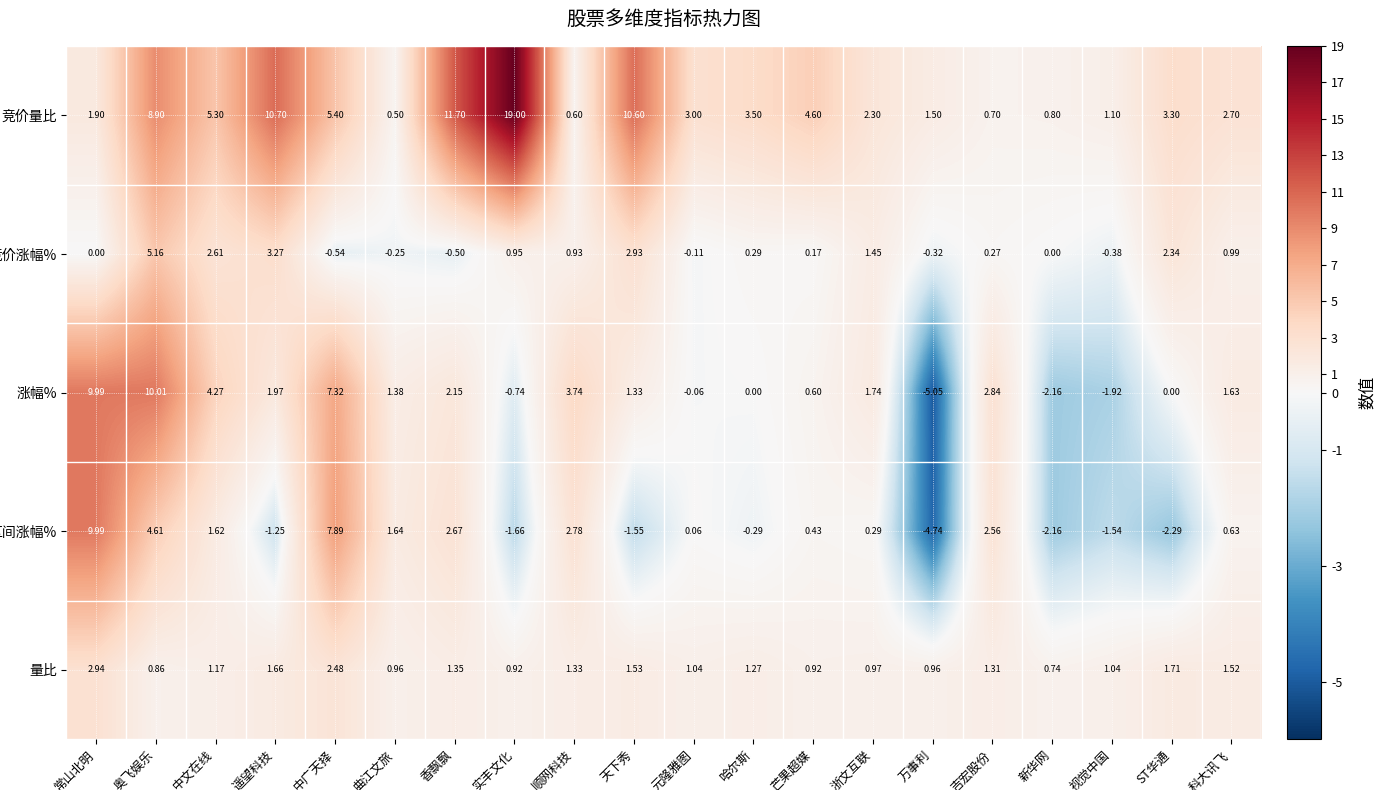

Rank the categories by 竞价量比 value from highest to lowest.

实丰文化, 香飘飘, 遥望科技, 天下秀, 奥飞娱乐, 中广天择, 中文在线, 芒果超媒, 哈尔斯, ST华通, 元隆雅图, 科大讯飞, 浙文互联, 常山北明, 万事利, 视觉中国, 新华网, 吉宏股份, 顺网科技, 曲江文旅